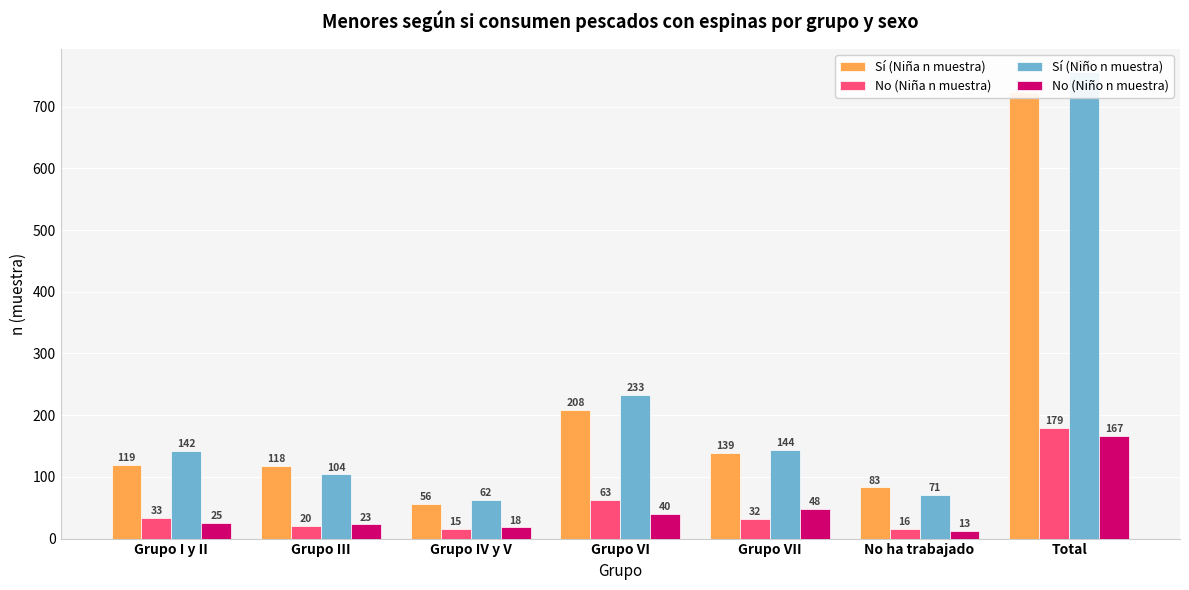

At Grupo VII, list the series in order from smallest to largest.

No (Niña n muestra), No (Niño n muestra), Sí (Niña n muestra), Sí (Niño n muestra)